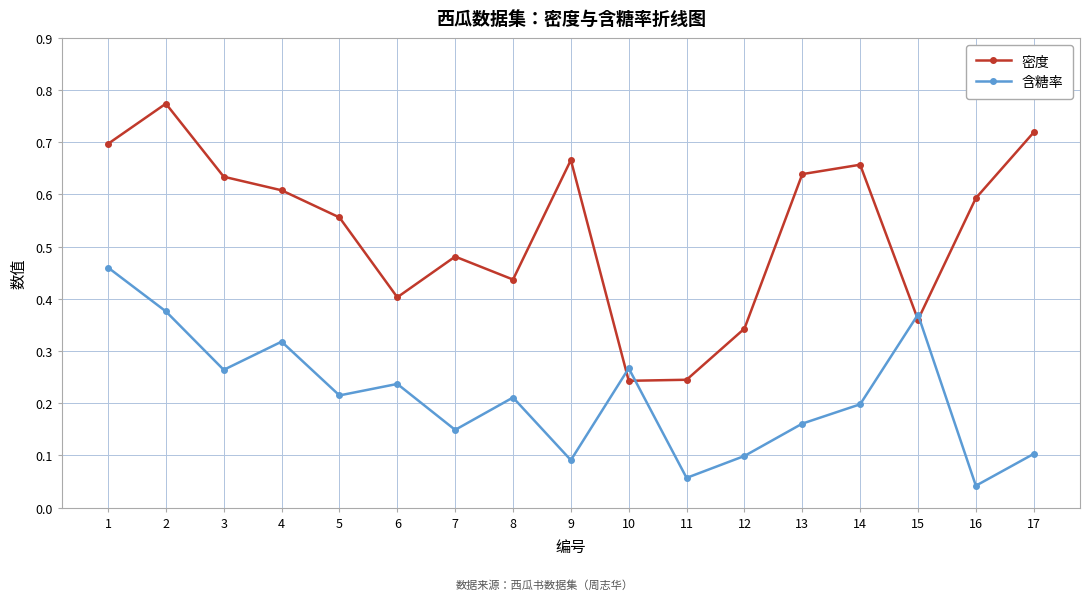

How many intersections are there between 含糖率 and 密度?

4